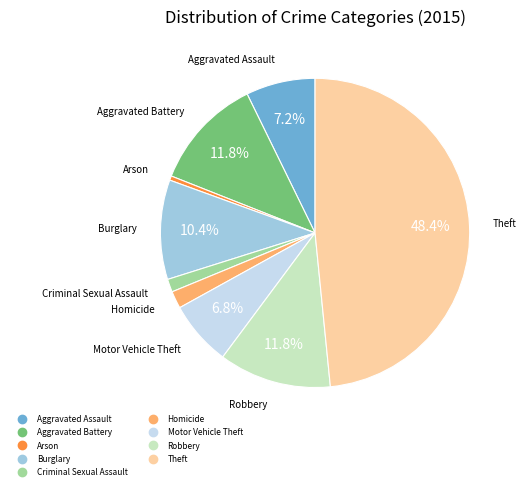

Which category has the smallest portion of the pie?

Arson